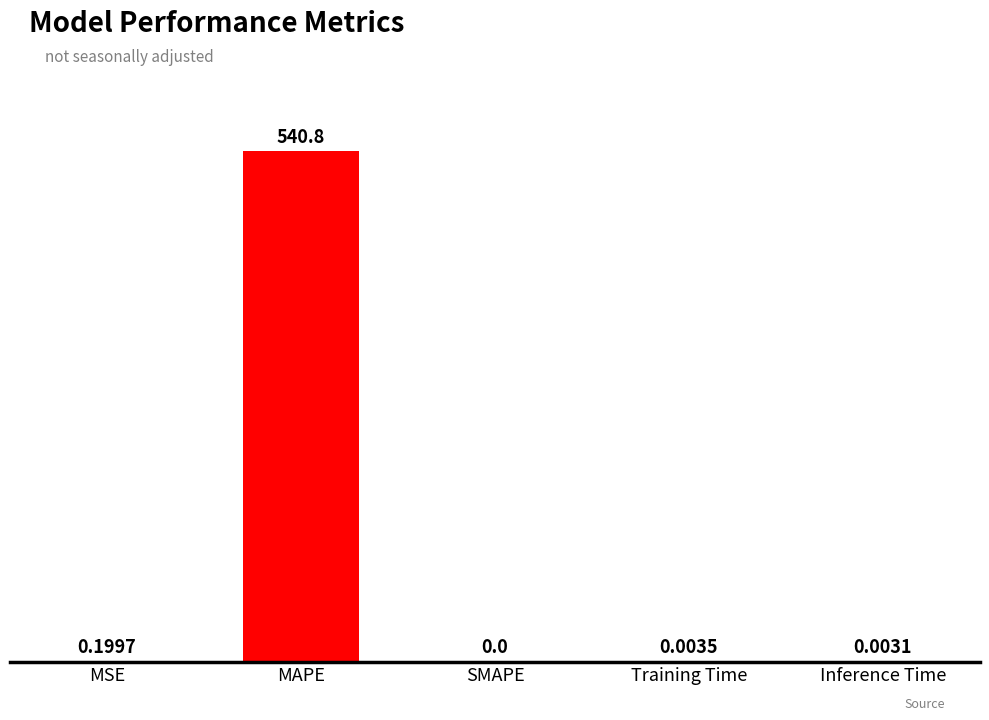

At which category does the chart reach its peak across all series?

MAPE